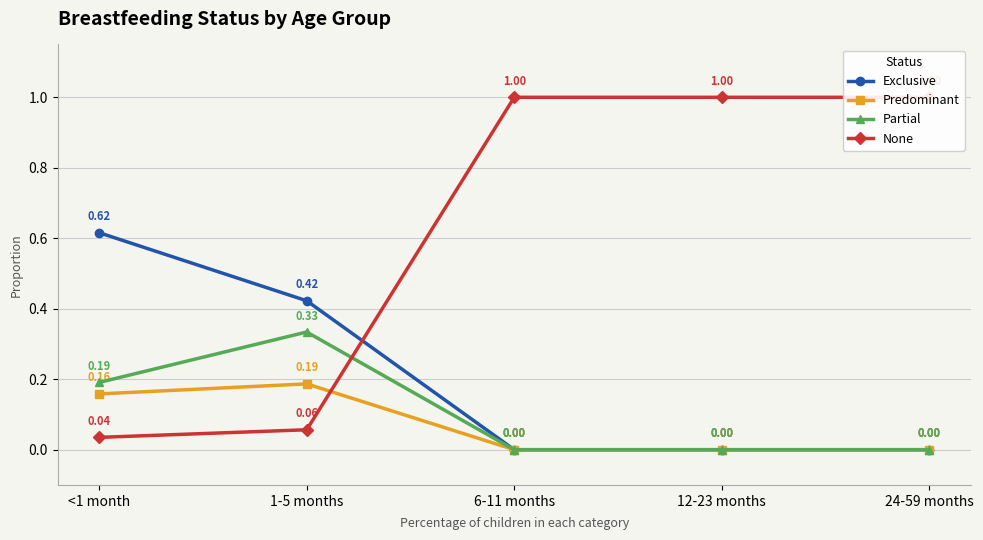

Which series ends up on top after the final intersection of Partial and None?

None